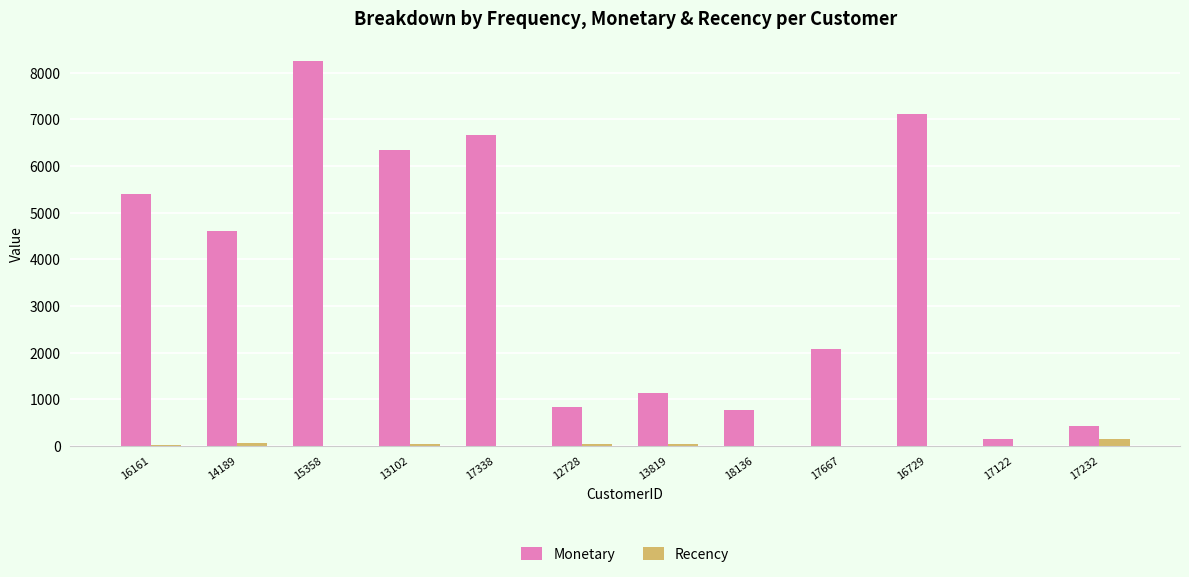

What is the spread (max minus min) of values at 13819?

1106